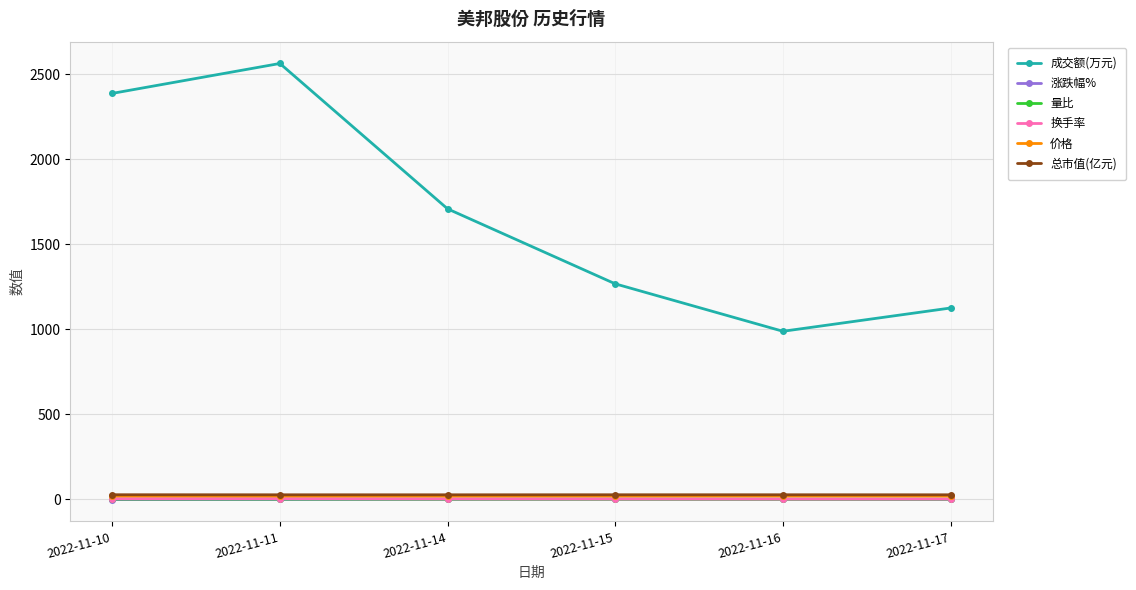

What is the greatest value displayed?

2563.0